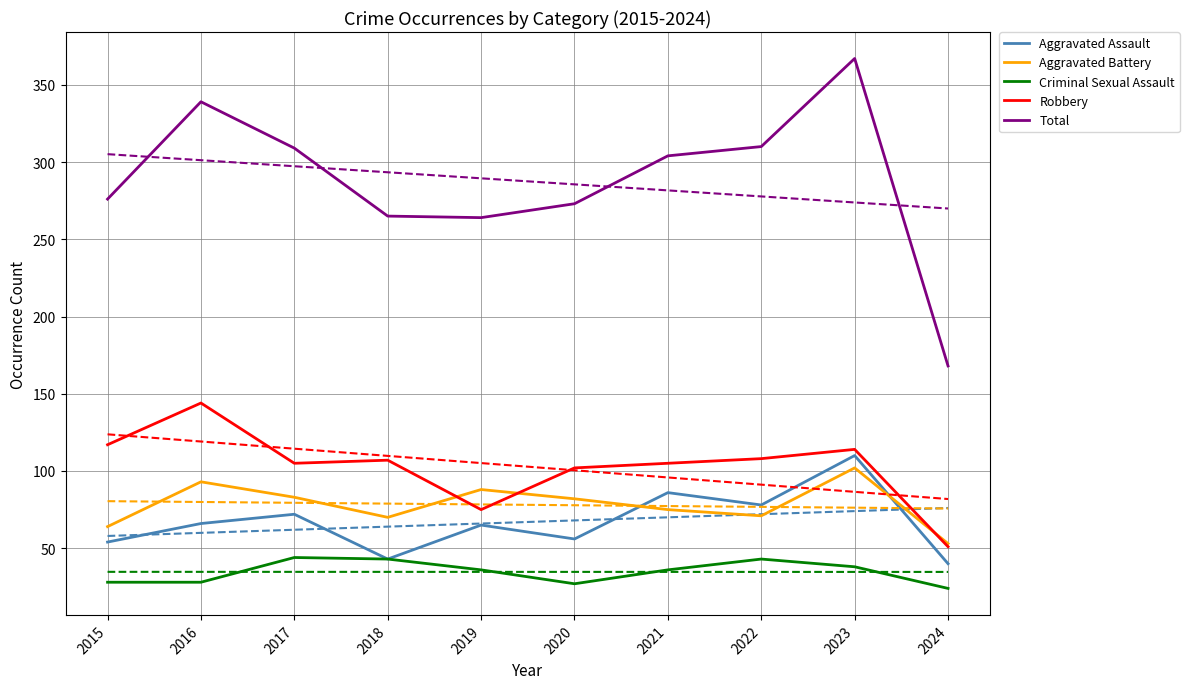

What is the average value of the Total series?

288